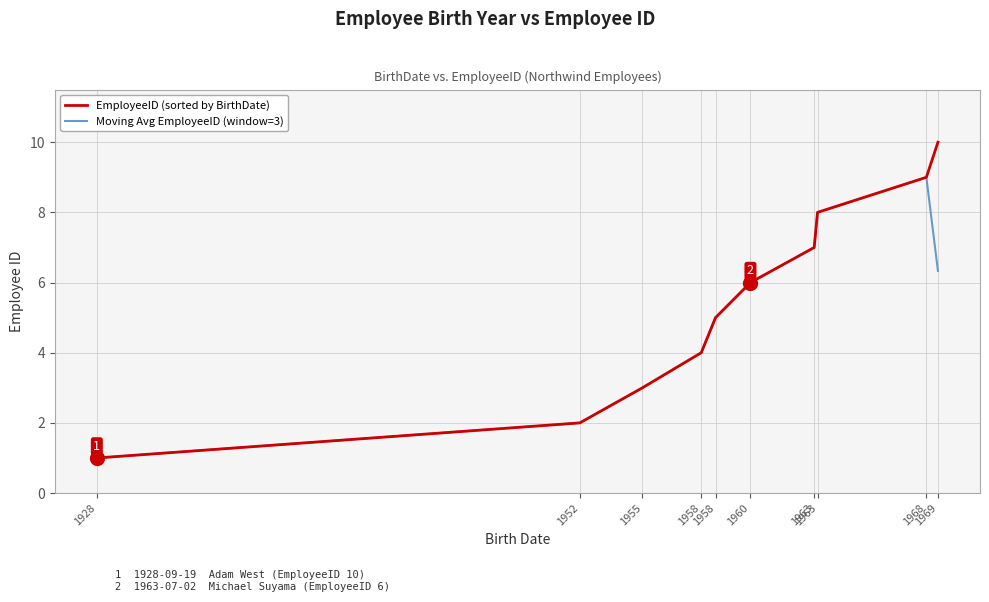

At which label is EmployeeID (sorted by BirthDate) closest to 5?

1958